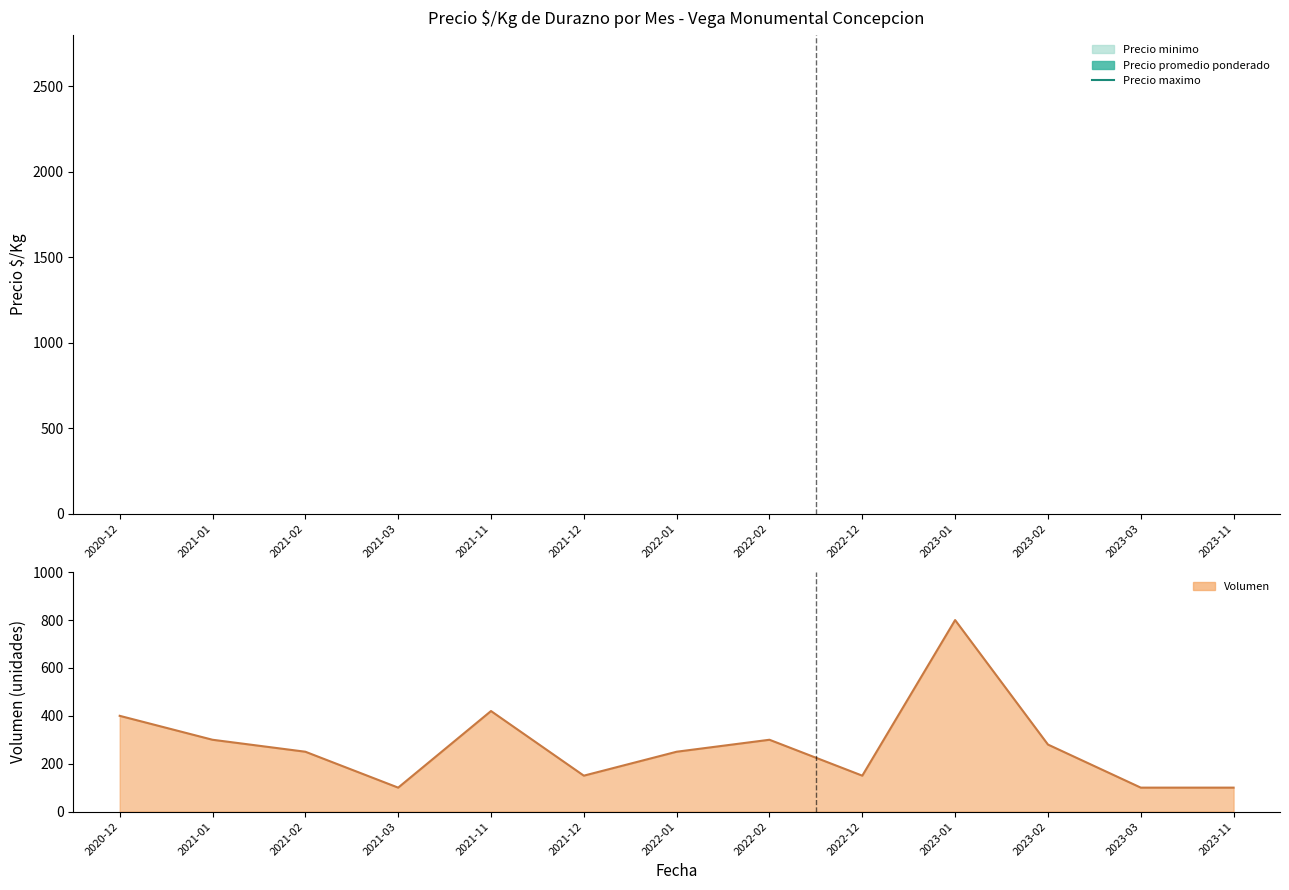

What is the value of the Volumen point at the 4th from the left?

100